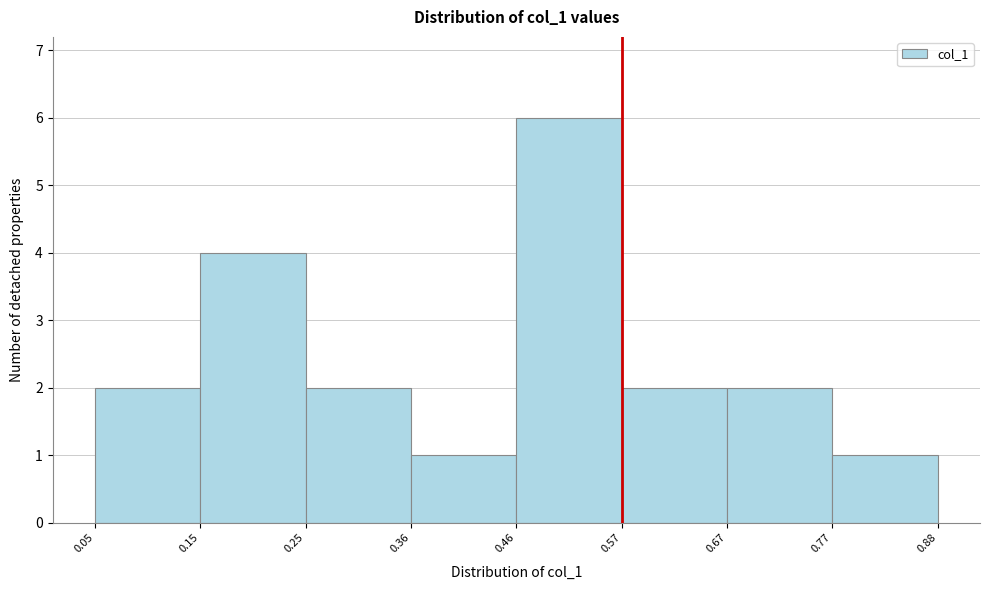

What is the height of the bar covering 0.36 to 0.46 on the x-axis? The values are not printed on the chart, so give them approximately, as read against the axis.

1